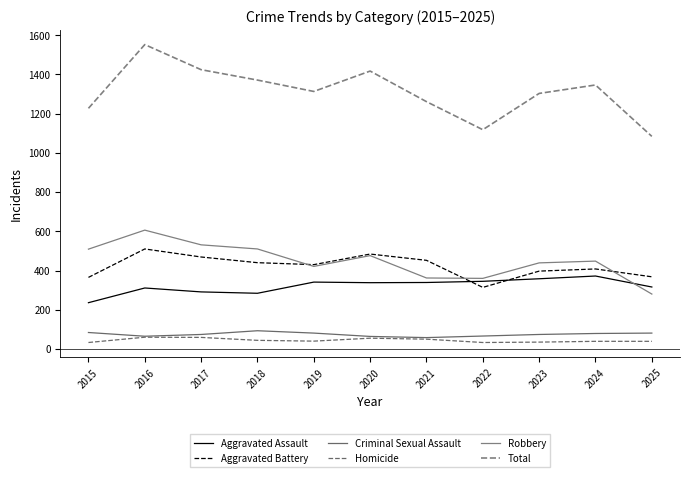

What is the total value across all series at 2018?

2742